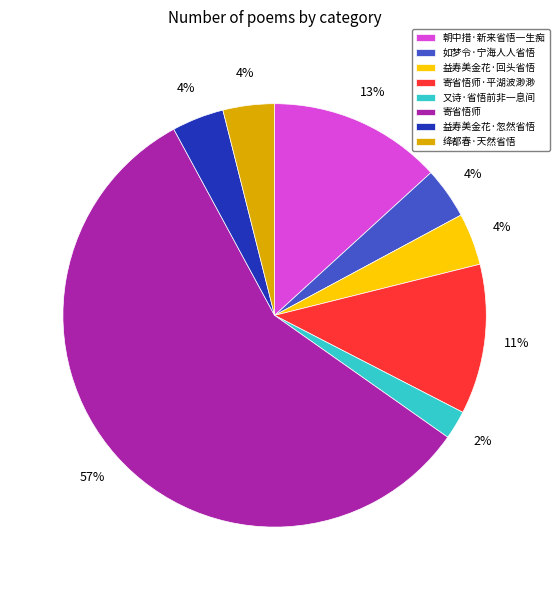

Which slice is the largest?

寄省悟师